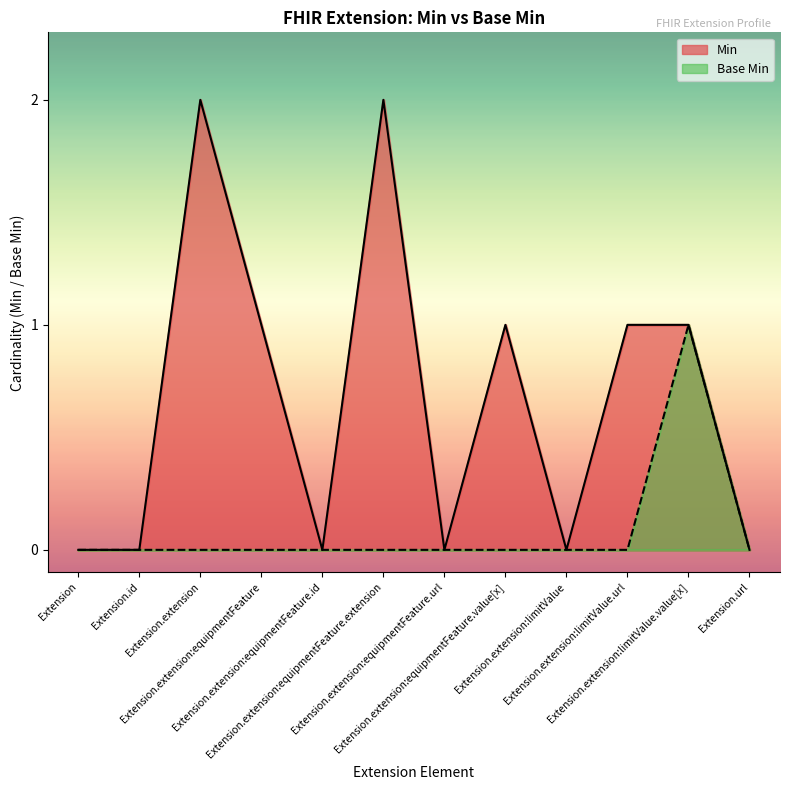

What is the label of the 8th point from the left?

Extension.extension:equipmentFeature.value[x]